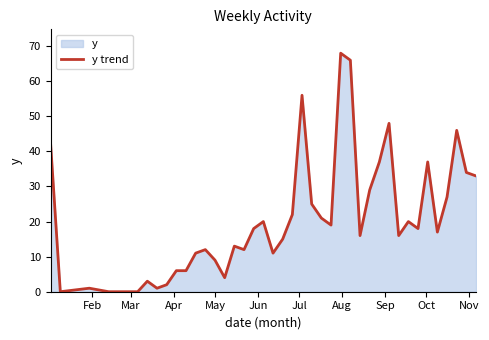

What is the sum of all values?

841